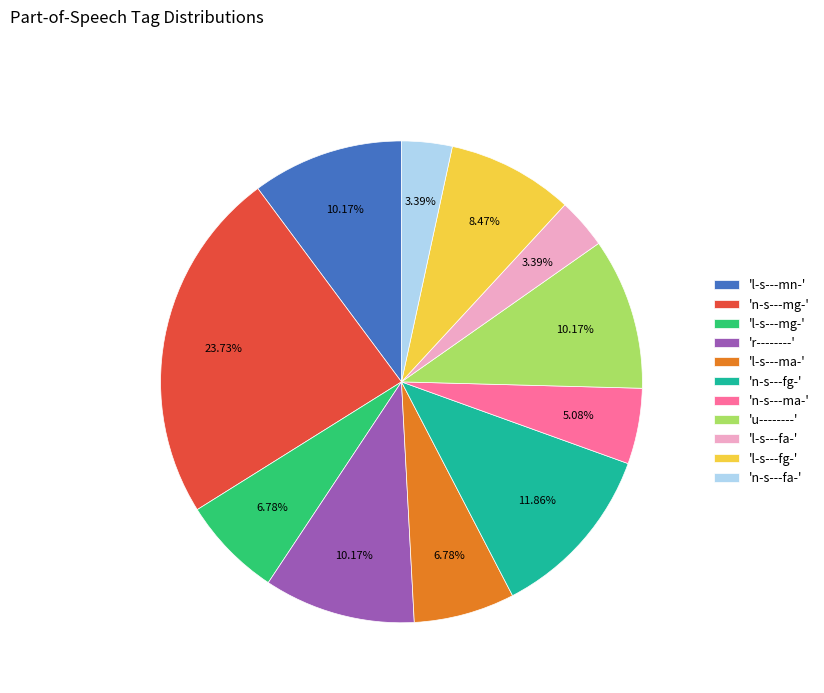

Do 'n-s---fa-' and 'l-s---fa-' together represent more than half of the pie?

No